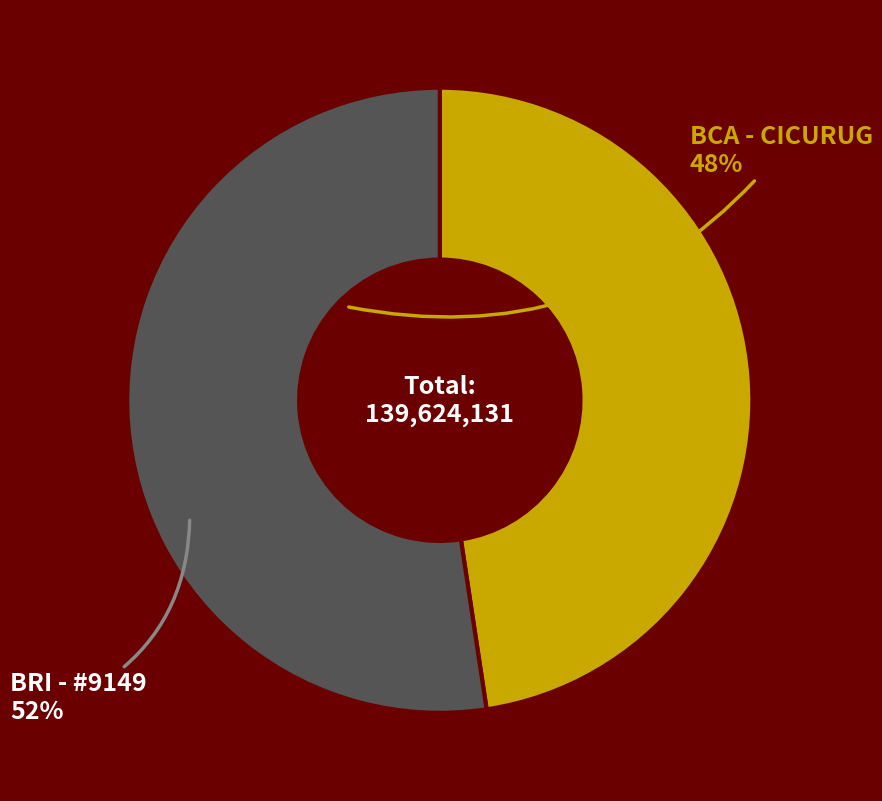

Does any single category account for the majority?

Yes